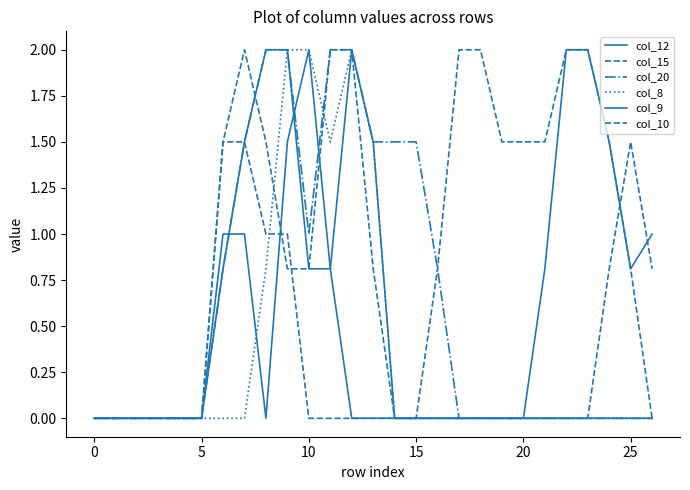

At which label does col_8 reach its peak?

9